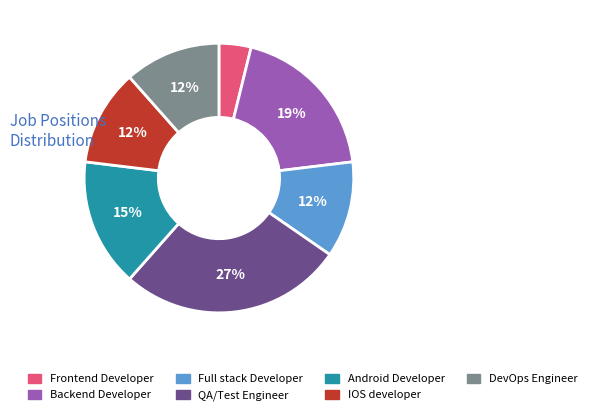

To the nearest percent, what is the combined percentage of Full stack Developer and Android Developer?

27%